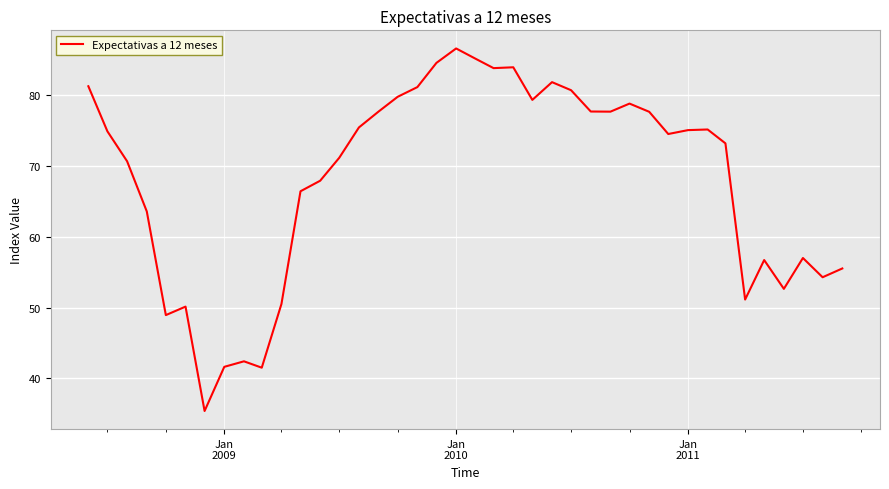

What is the difference between the maximum and minimum values?

51.2